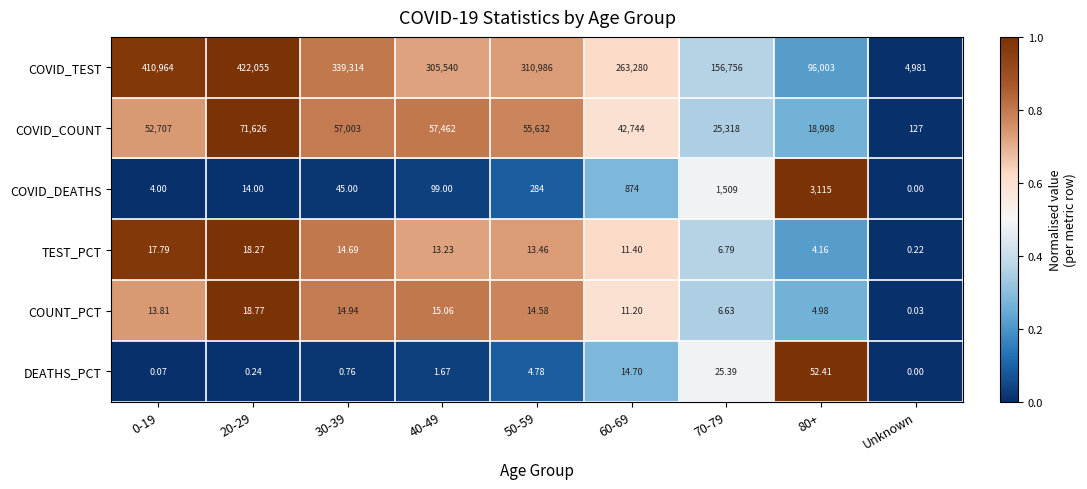

Which label corresponds to the largest value in the chart?

20-29